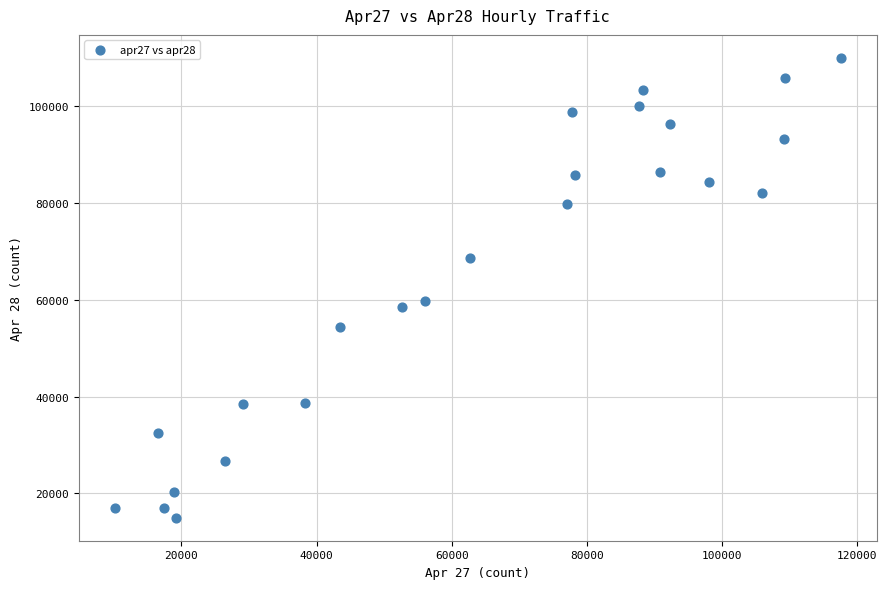

What is the range of Y values (max minus min)?

95098